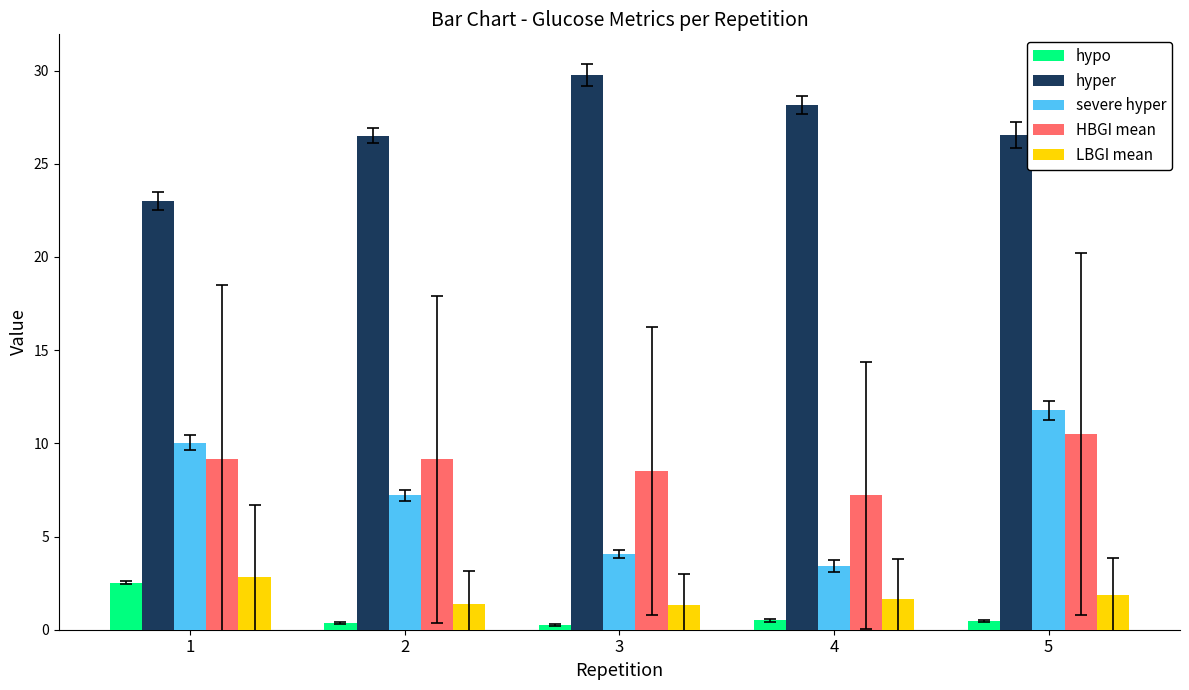

Is it true that severe hyper equals 6.1 at 5?

False